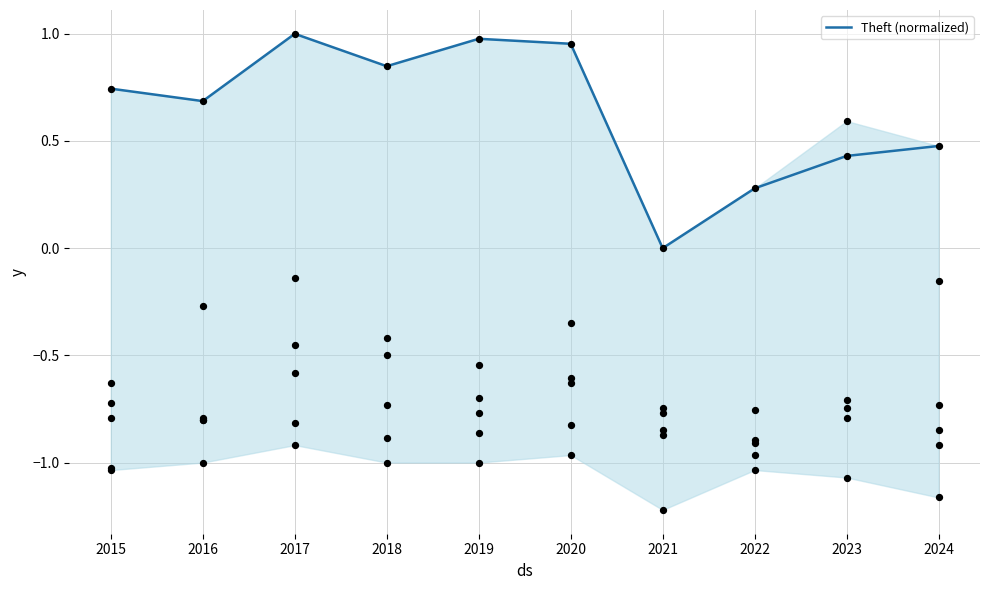

What is the ratio of the value at 2020 to the value at 2017?

1.0